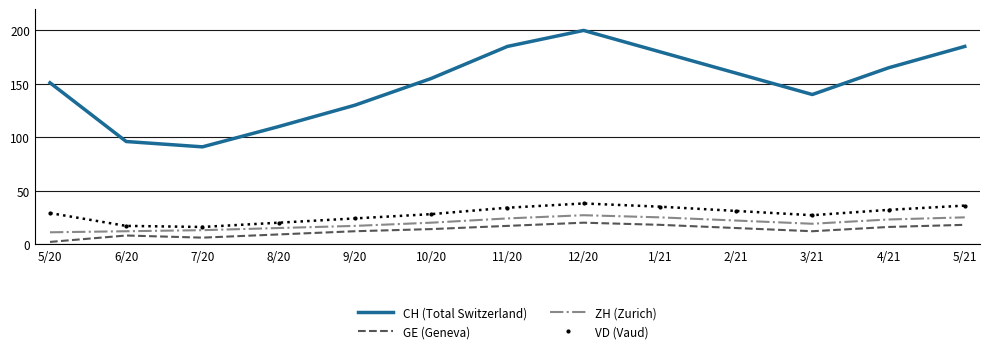

At how many categories does at least one series exceed 101?

11